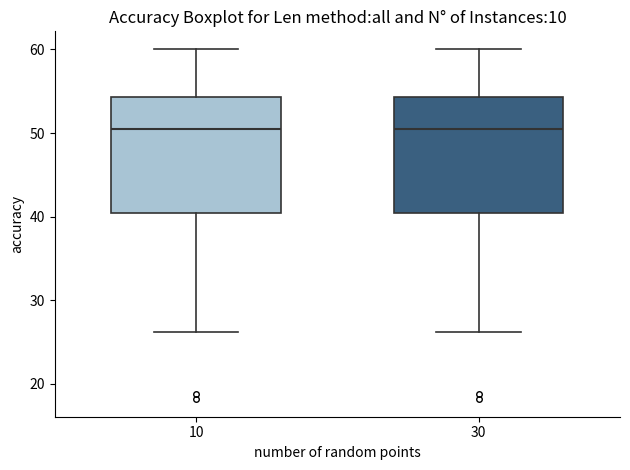

Reading left to right, transcribe this box plot: for each box, give where its median line is, the range the box spans, and where its two whiskers end, as read against the y-axis. The values are not printed on the chart, so give them approximately, as read against the axis.

10: median 50, box 40 to 54, whiskers 26 to 60
30: median 50, box 40 to 54, whiskers 26 to 60